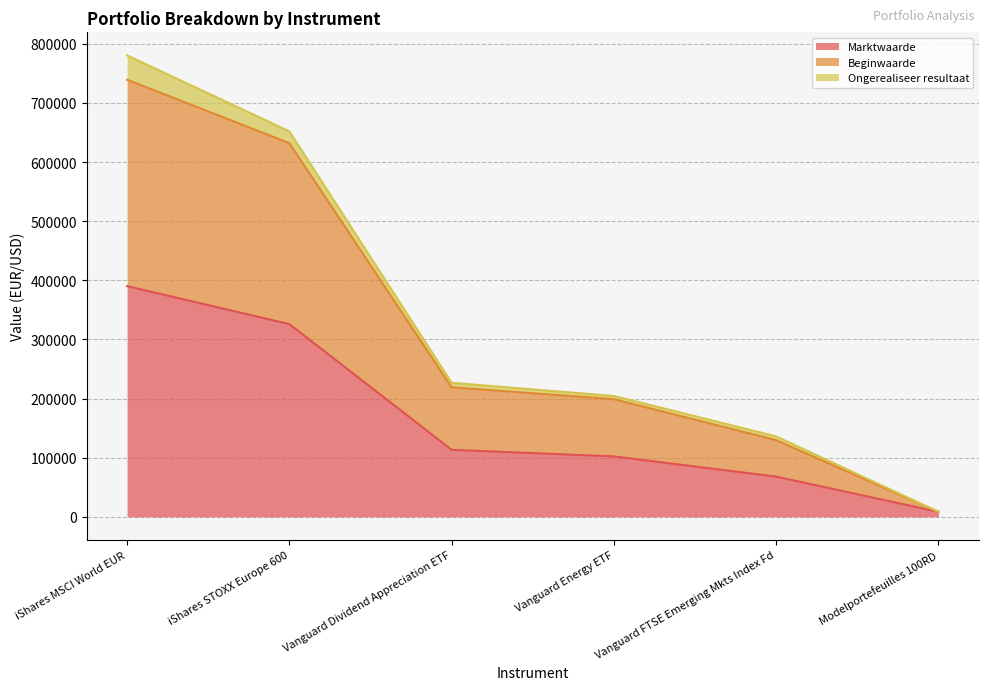

Which category has the lowest value in the Marktwaarde series?

Modelportefeuilles 100RD